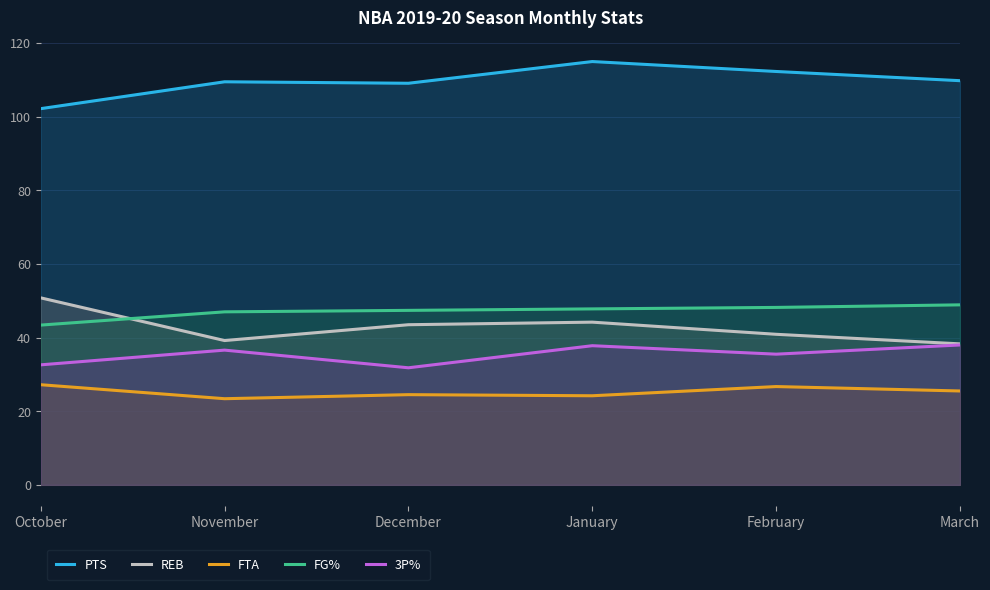

Which series has the largest range (max minus min)?

PTS